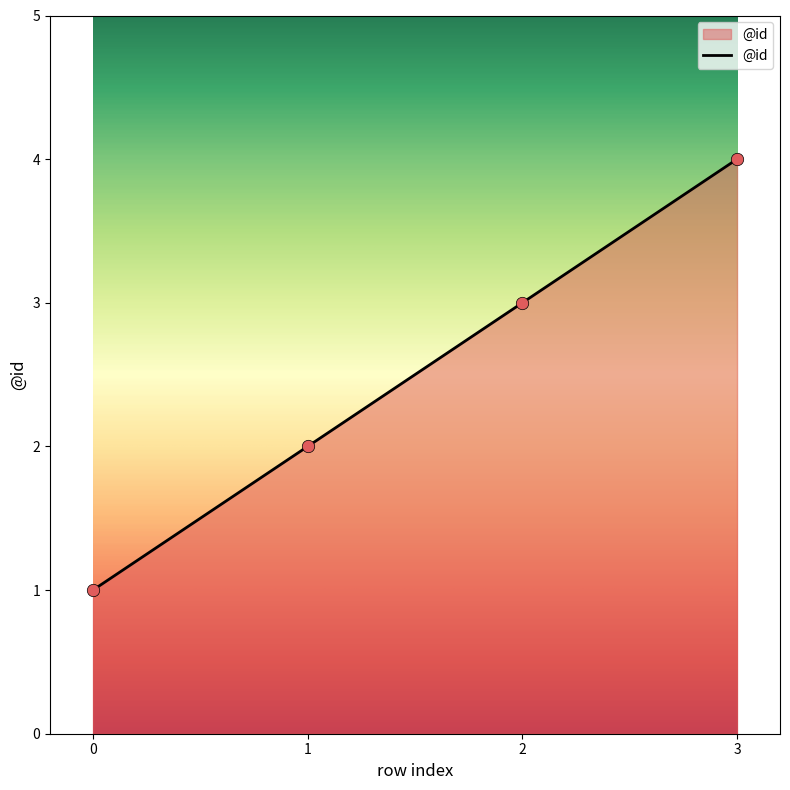

What is the change in value from 1 to 2?

+1